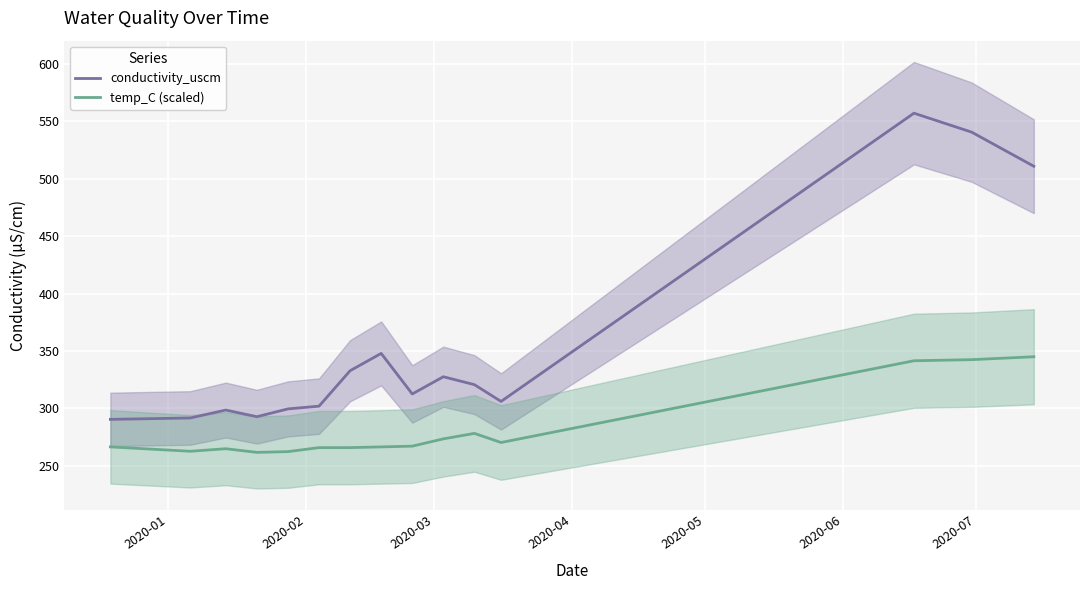

True or false: temp_C (scaled) and conductivity_uscm intersect in this chart.

False